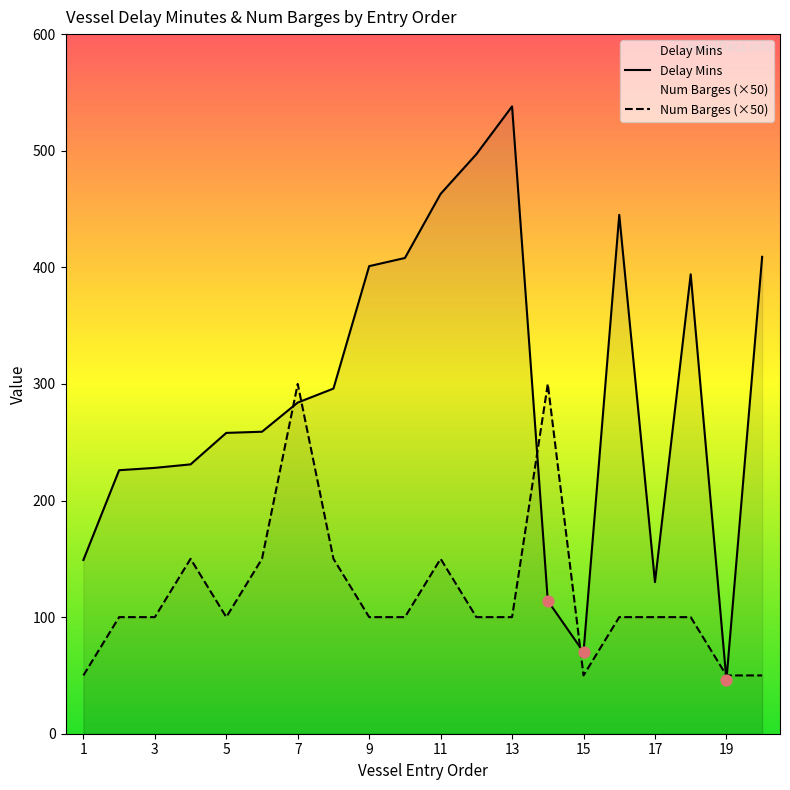

What are all the series names shown in the legend?

Delay Mins, Num Barges (×50)